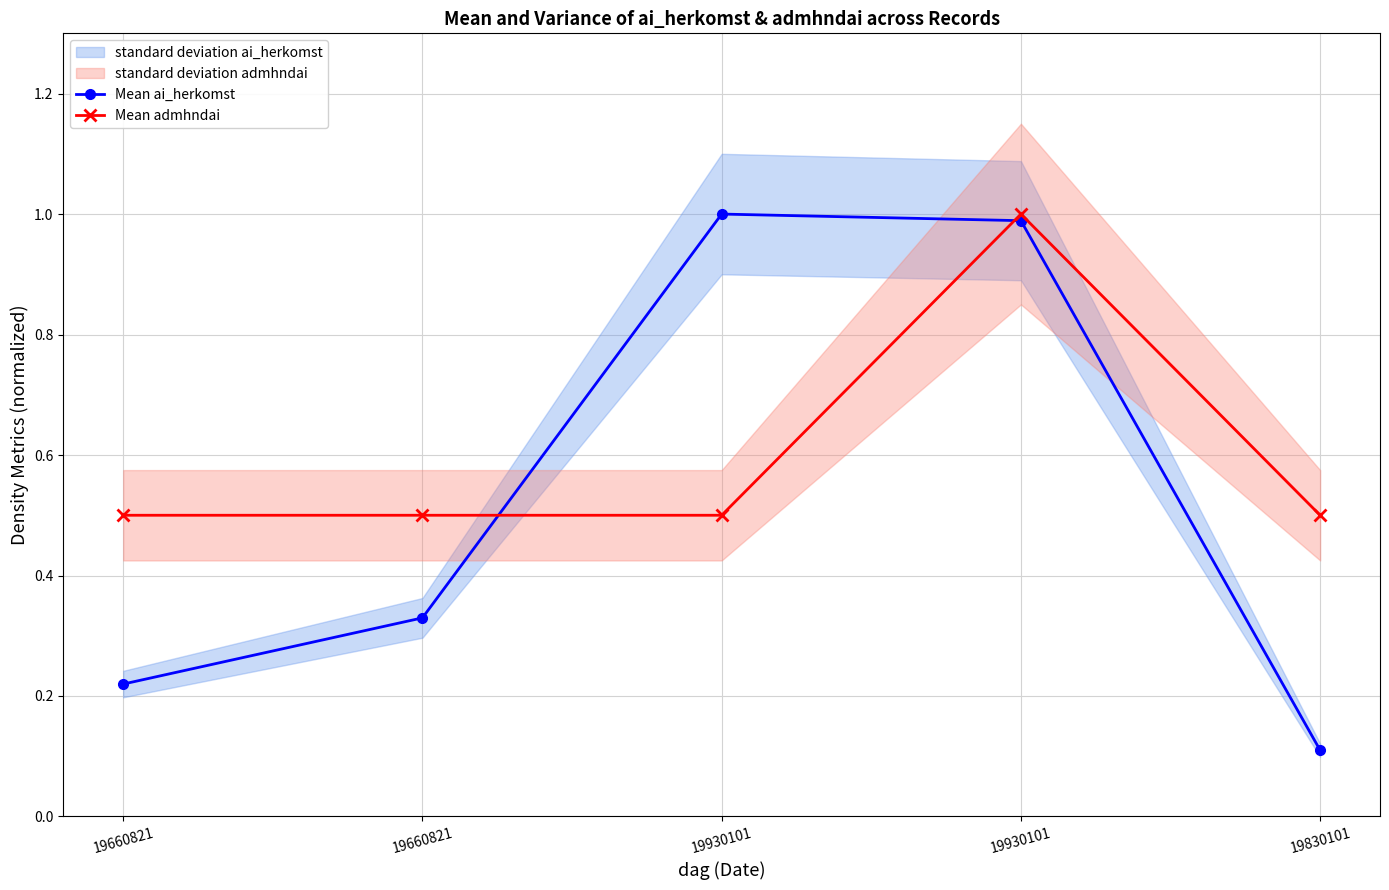

True or false: Mean admhndai has more than 2 points higher than both neighbors.

False